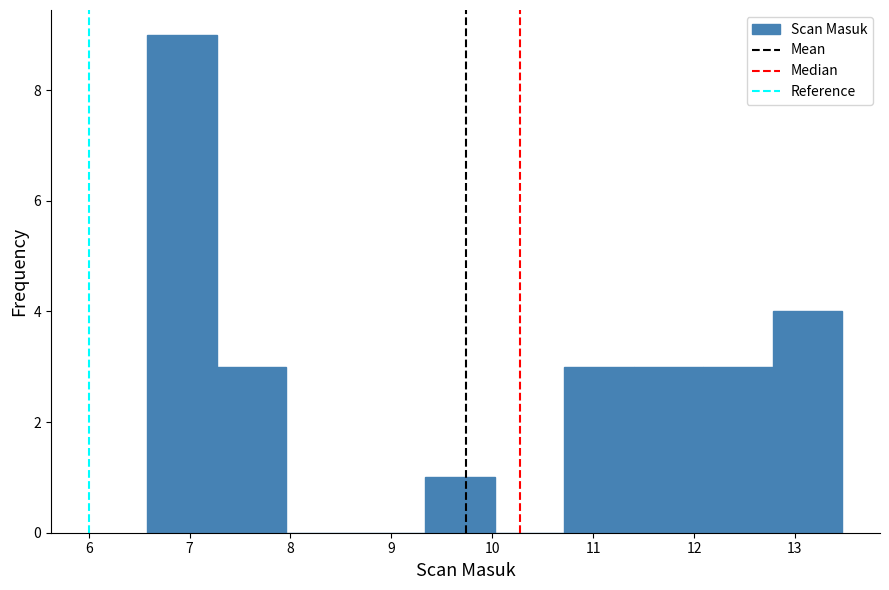

Reading left to right, list every bar in this chart as the range it spans on the x-axis followed by its height. Neither the bar edges nor the heights are printed on the chart, so give them approximately, as read against the axes.

6.6 to 7.3: 9
7.3 to 8.0: 3
8.0 to 8.6: 0
8.6 to 9.3: 0
9.3 to 10.0: 1
10.0 to 10.7: 0
10.7 to 11.4: 3
11.4 to 12.1: 3
12.1 to 12.8: 3
12.8 to 13.5: 4